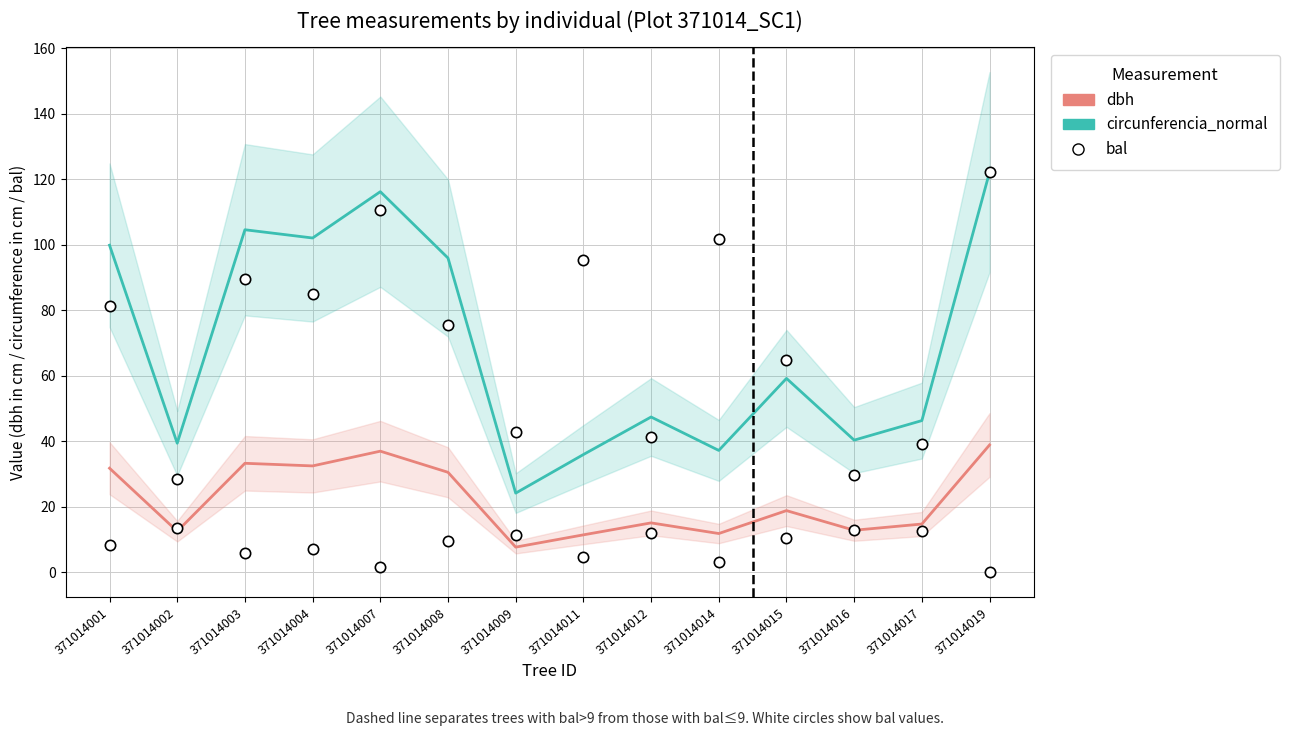

Which series has the largest Y range (max minus min)?

circunferencia_normal